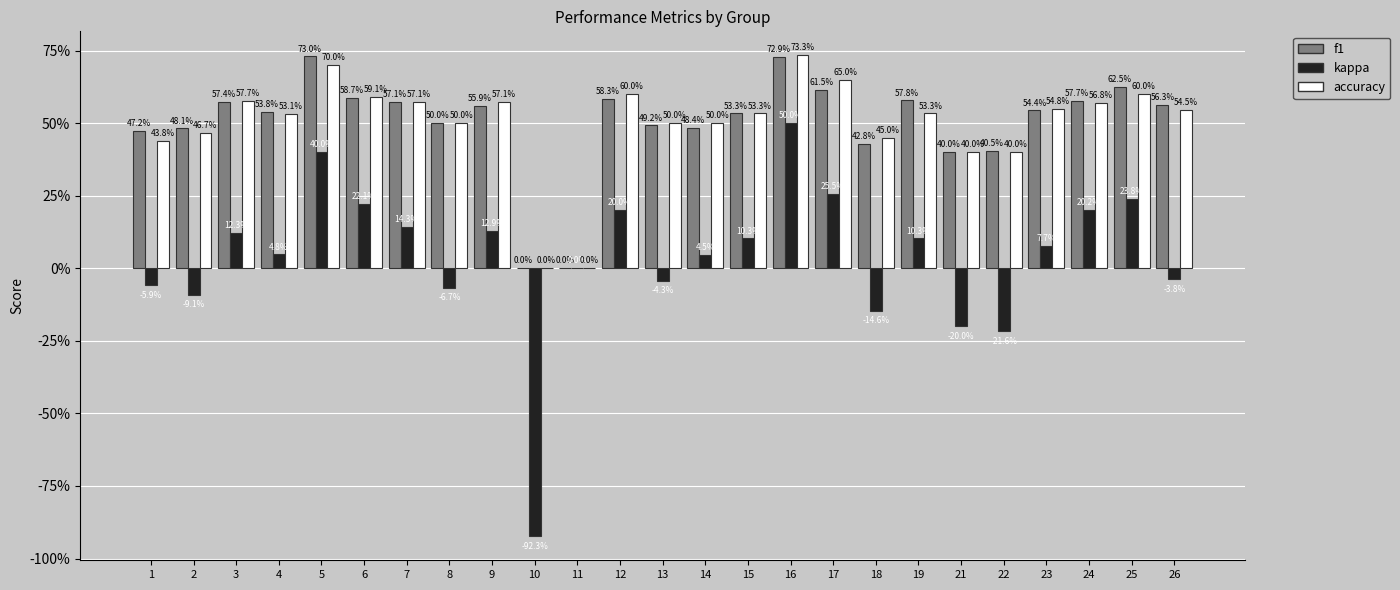

The kappa series shows -0.1 at 2. True or false?

True